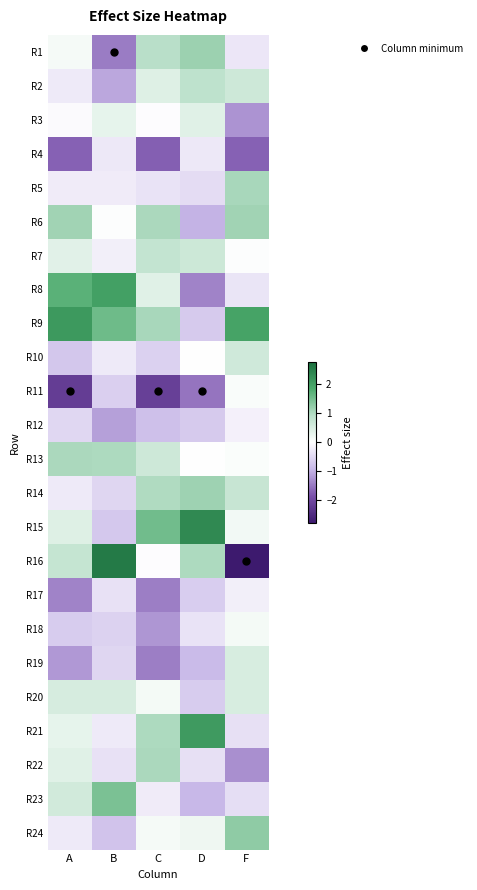

How many data points does each series have?

5